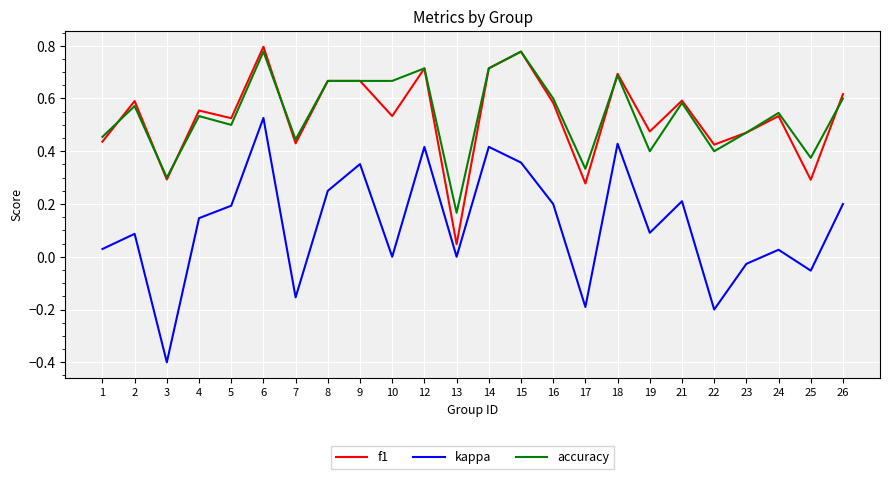

At how many categories does at least one series exceed 0?

24